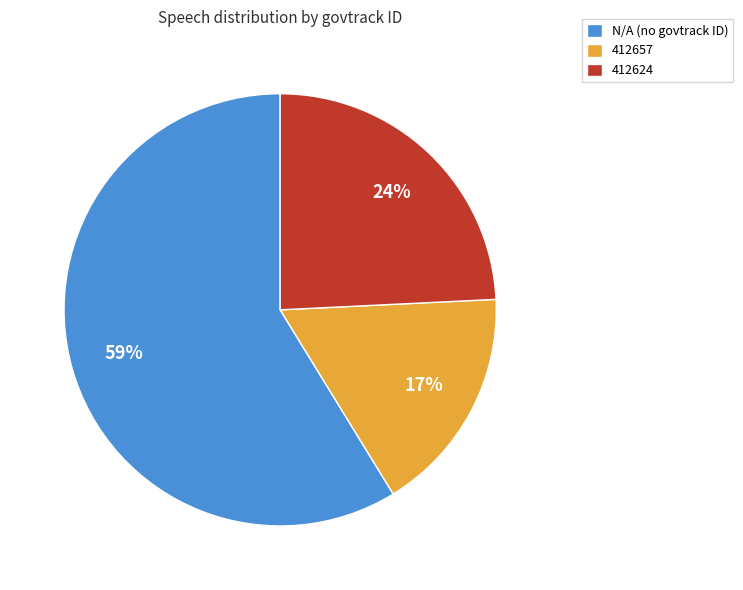

Combined, do 412657 and N/A (no govtrack ID) account for over 50%?

Yes